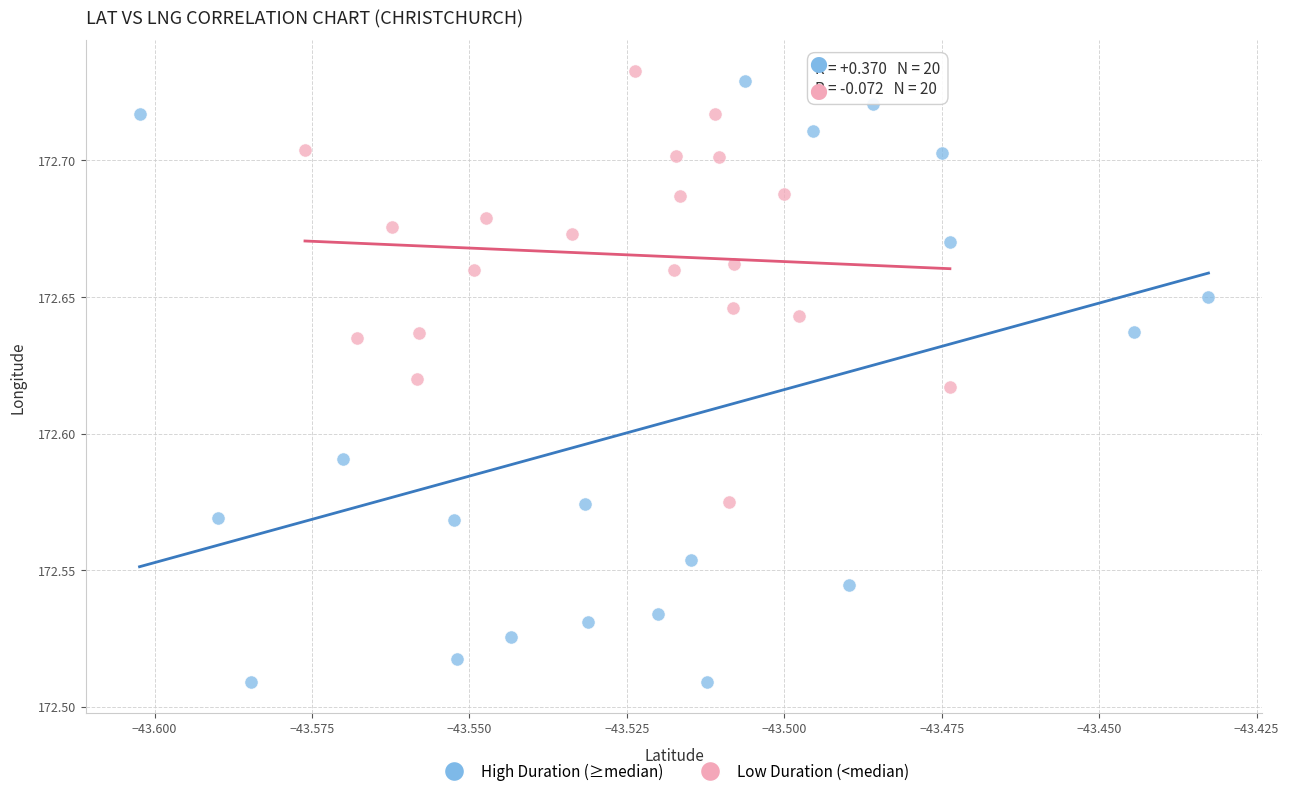

Which series reaches the minimum Y coordinate?

High Duration (≥median)